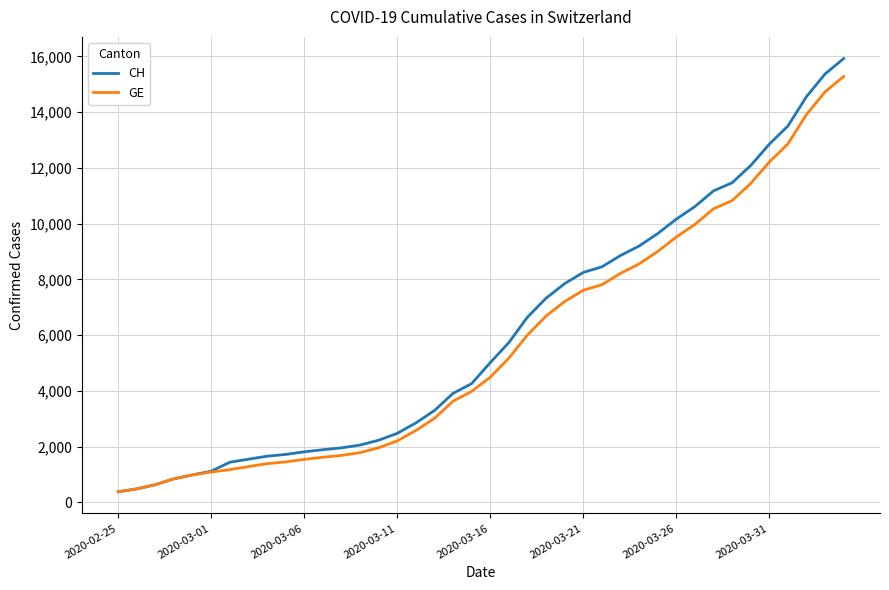

What is the maximum value shown in the chart?

15926